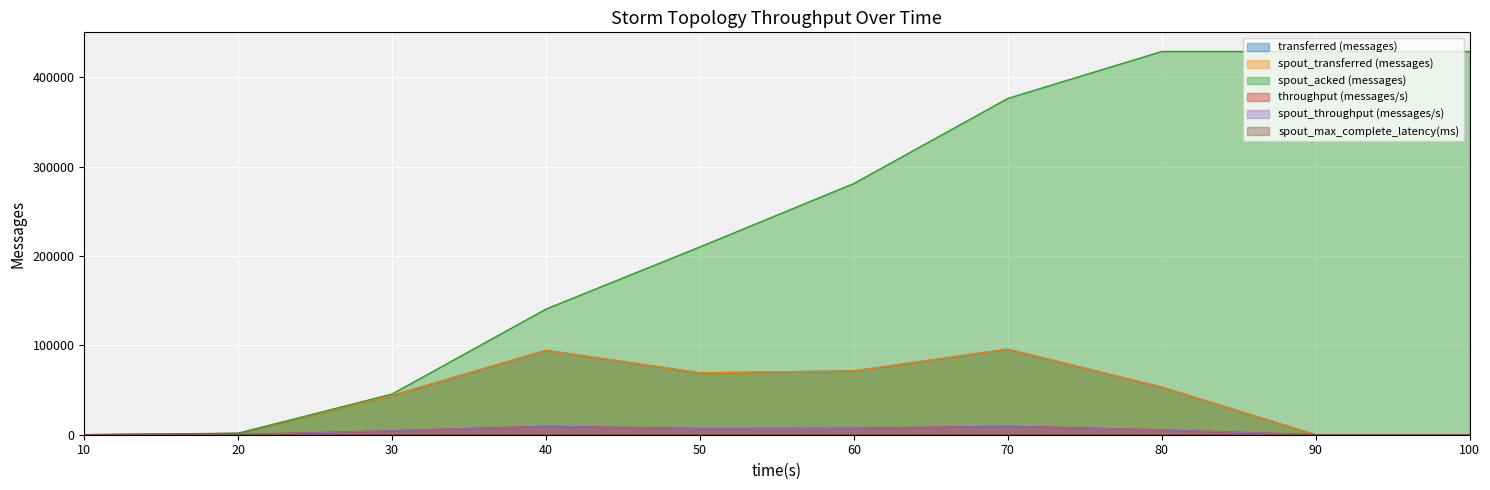

True or false: spout_max_complete_latency(ms) has more than 1 points higher than both neighbors.

False